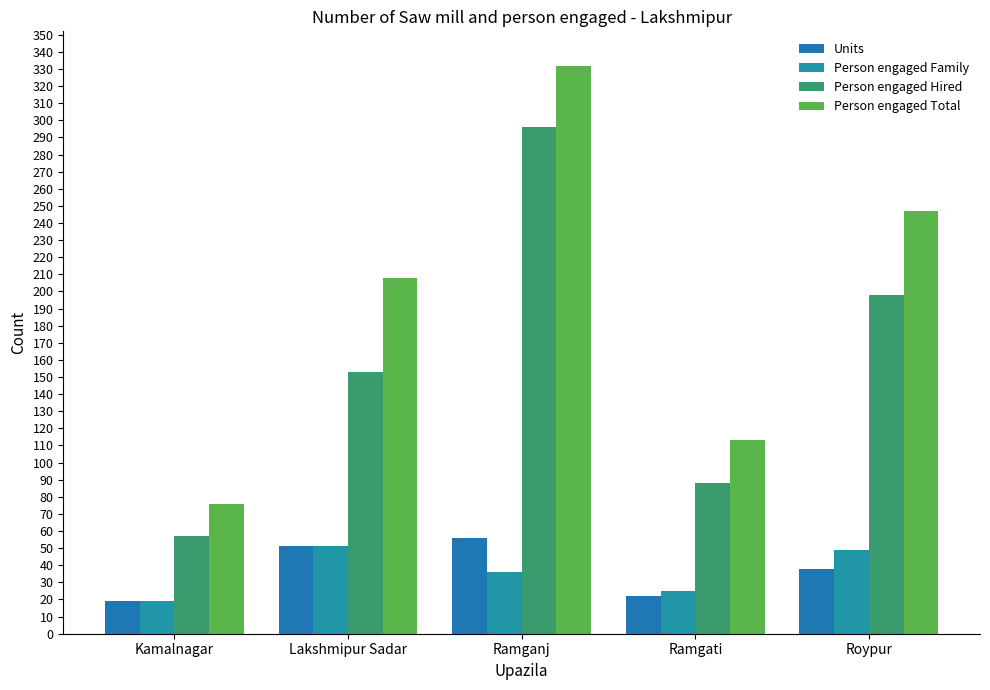

What value does the Person engaged Hired series have at Ramganj?

296